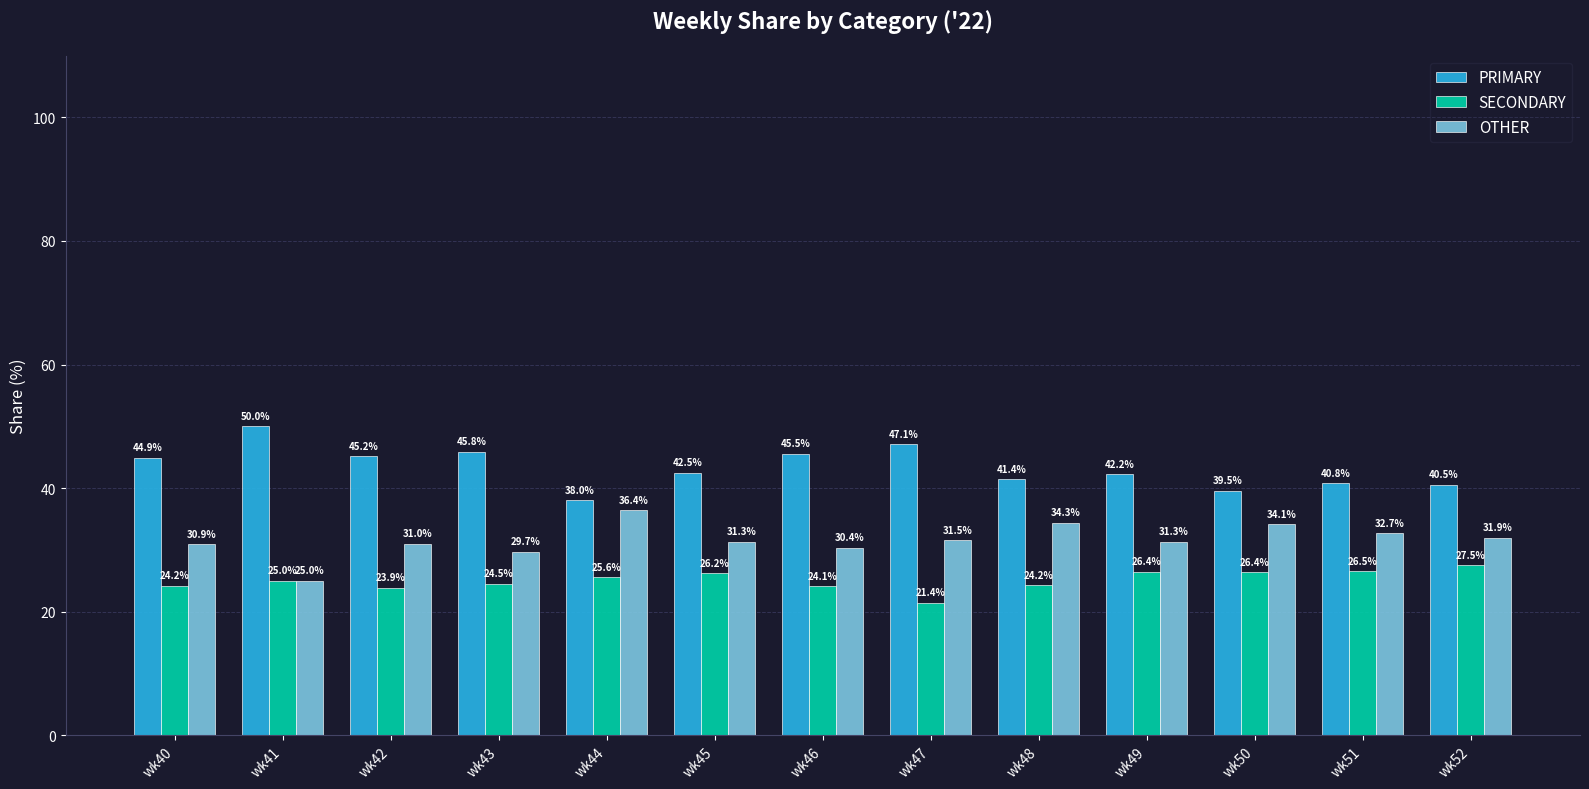

What is the sum of the PRIMARY values at wk48 and wk41?

91.4